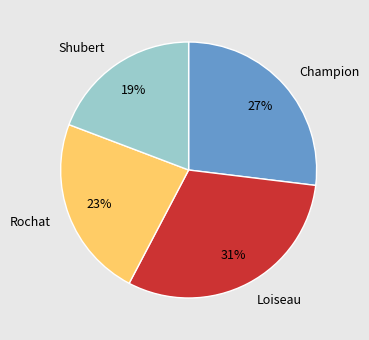

Combined, do Shubert and Rochat account for over 50%?

No